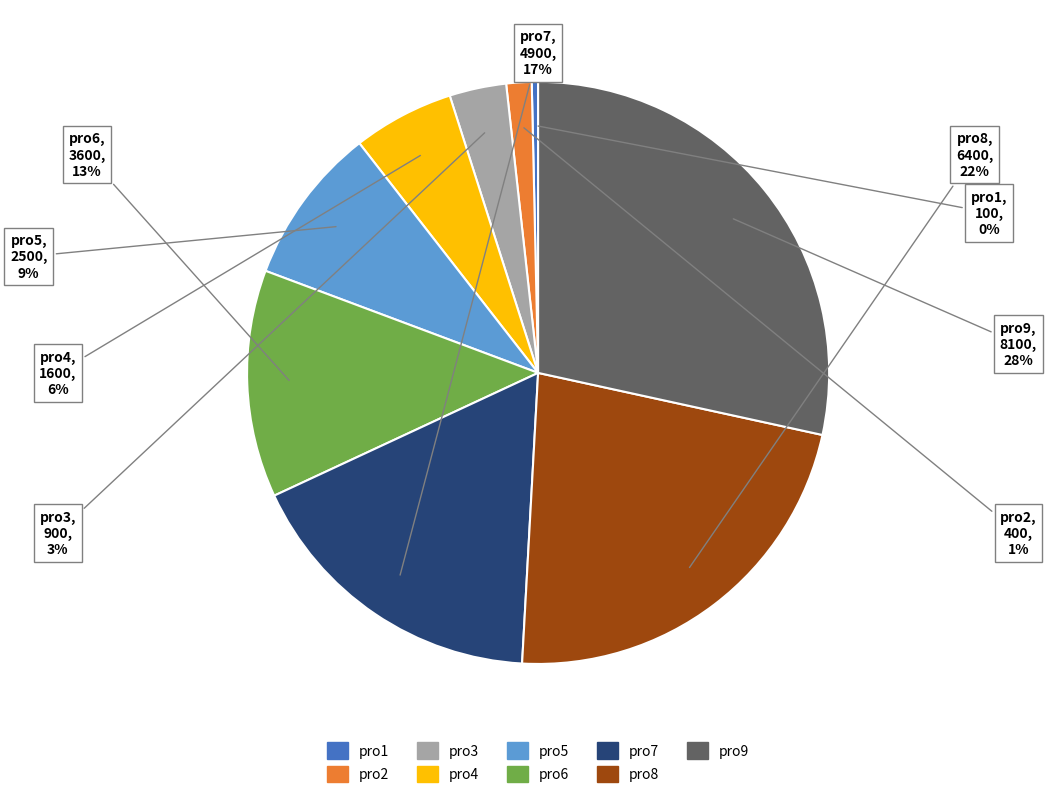

Do pro5 and pro3 together represent more than half of the pie?

No